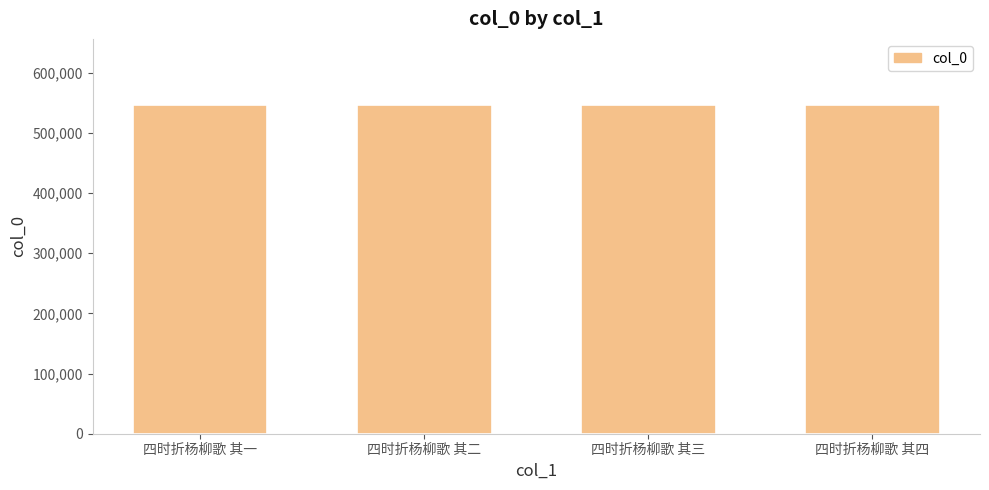

The value at 四时折杨柳歌 其一 is 178198. True or false?

False